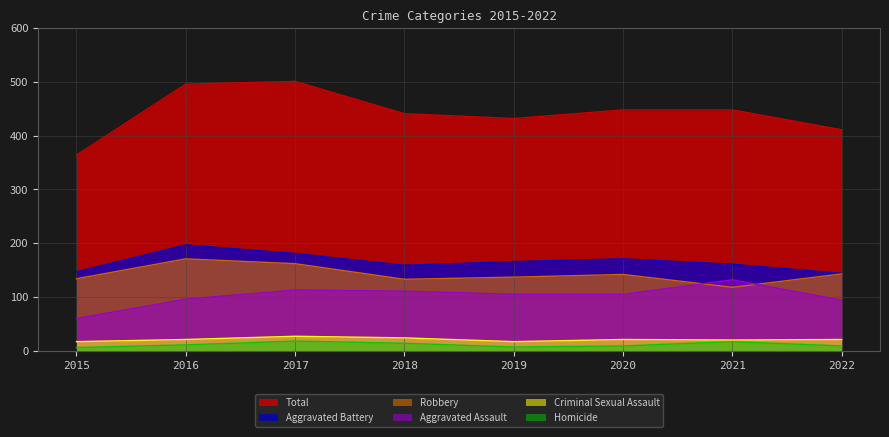

How many interior local valleys does the Homicide series have?

1